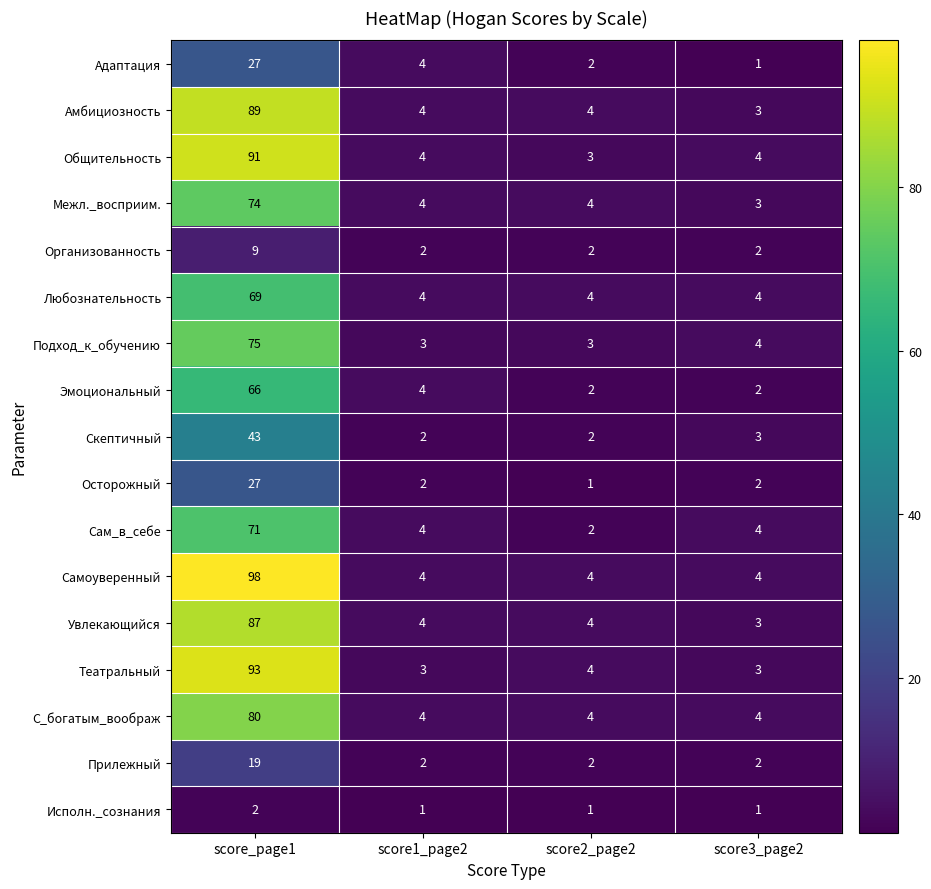

Which series has the largest range (max minus min)?

Самоуверенный